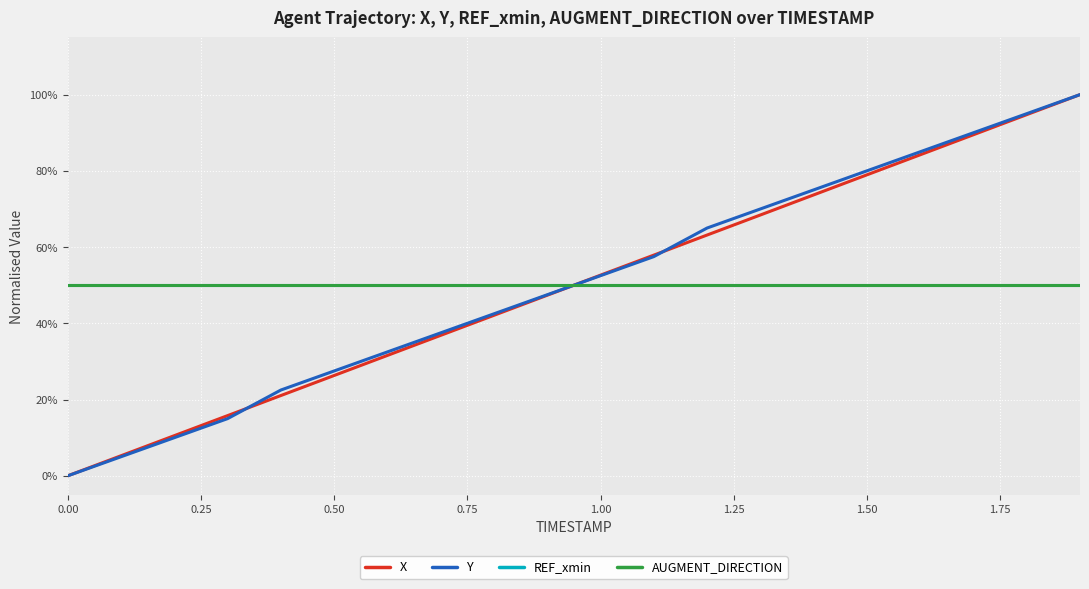

Does the chart display data point markers on the line(s)?

No